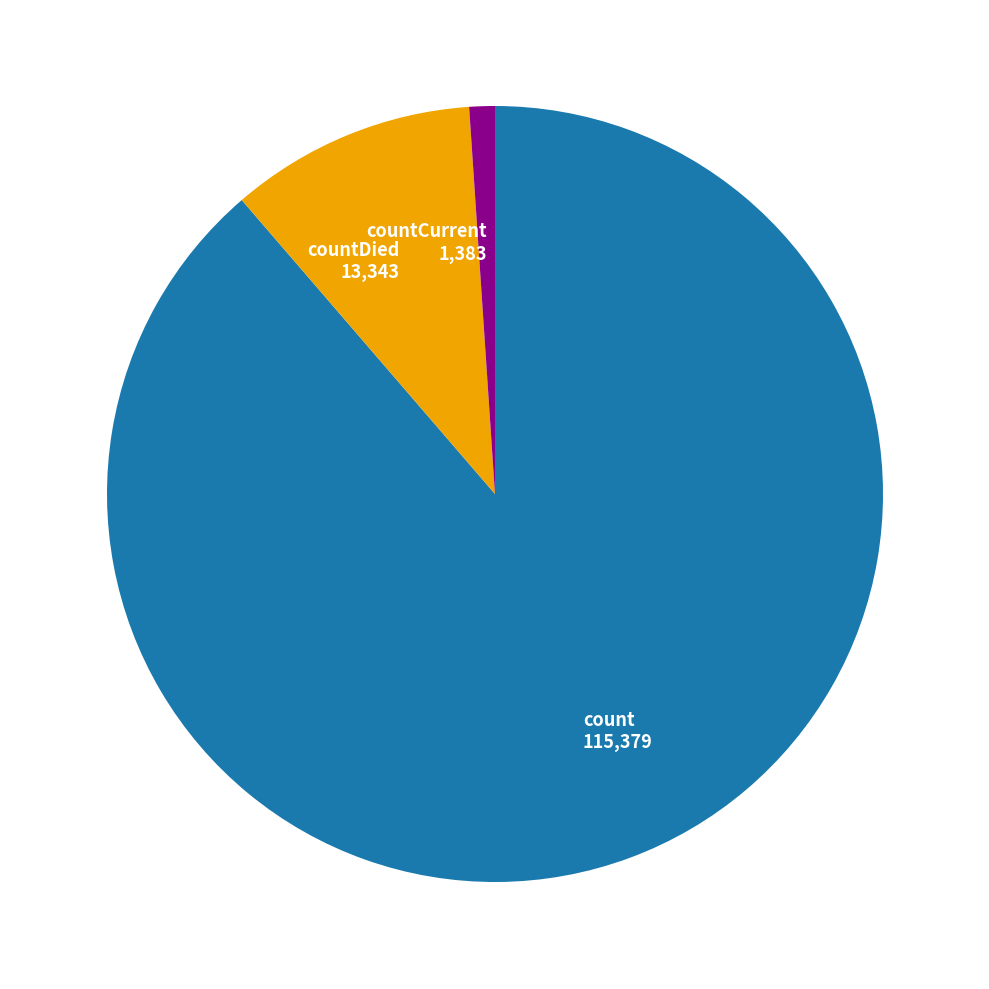

What is the ratio of the value at count to the value at countDied?

8.6